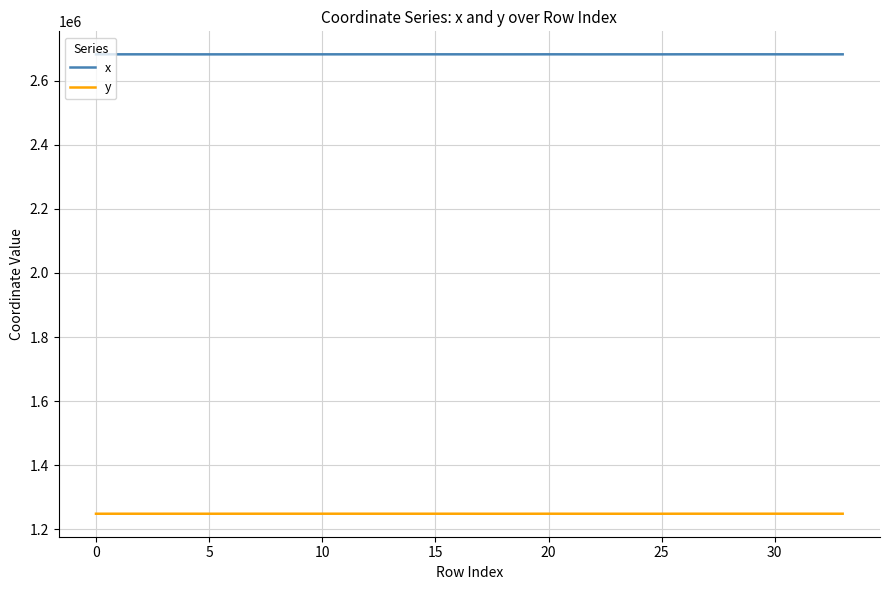

At how many categories does at least one series exceed 2060439?

34